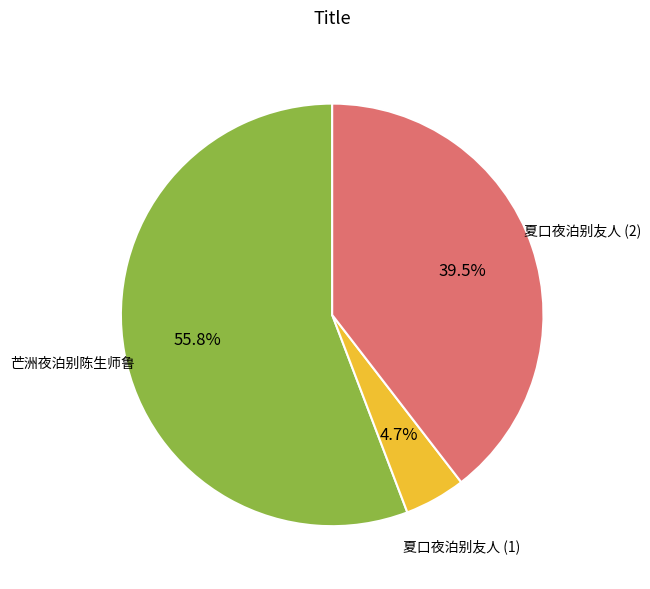

Is there any slice that represents more than half of the pie?

Yes